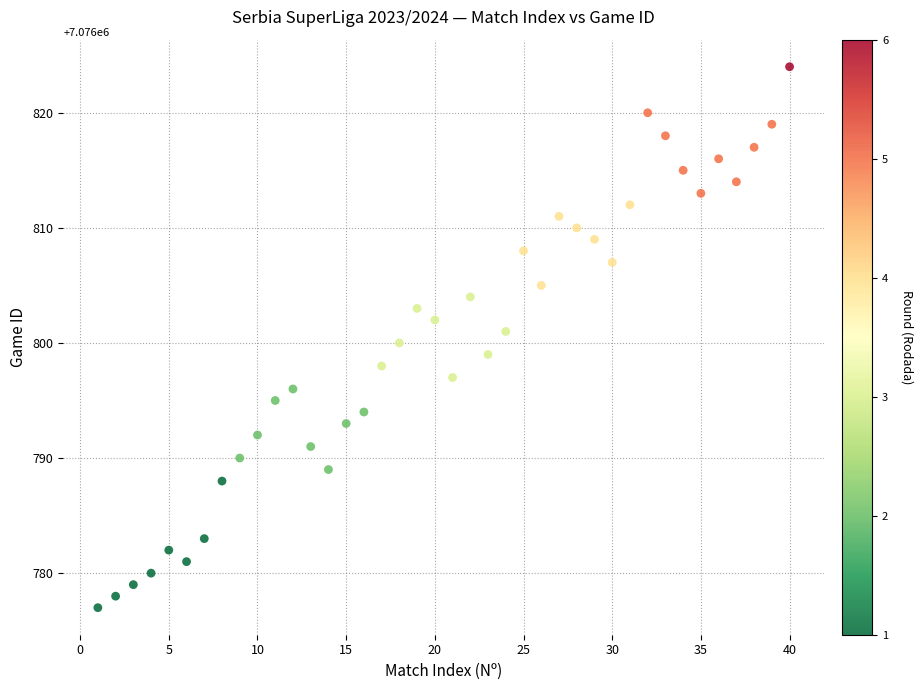

What is the range of Y values (max minus min)?

47